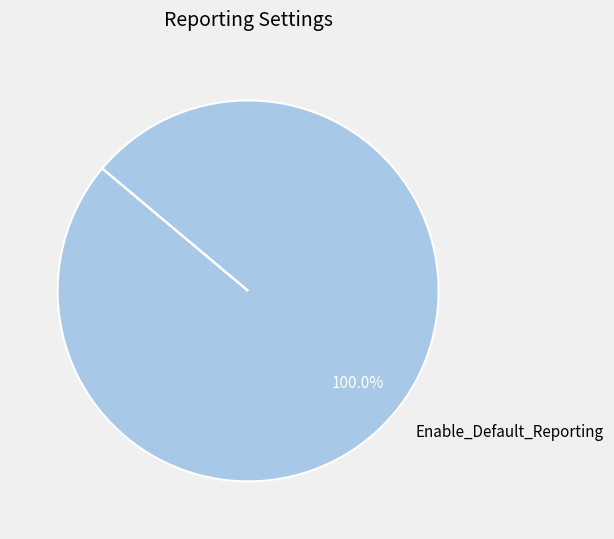

Does Enable_Default_Reporting account for over 50% of the chart?

Yes